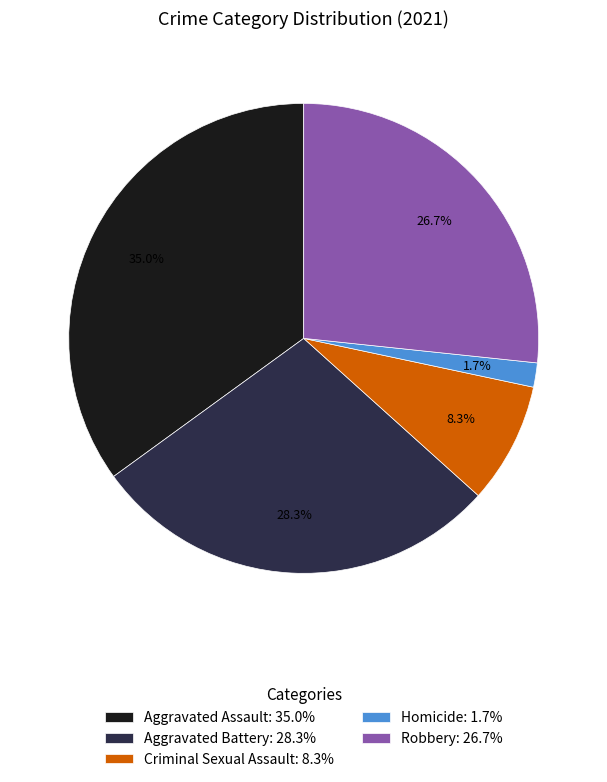

Rank the categories by value from highest to lowest.

Aggravated Assault, Aggravated Battery, Robbery, Criminal Sexual Assault, Homicide